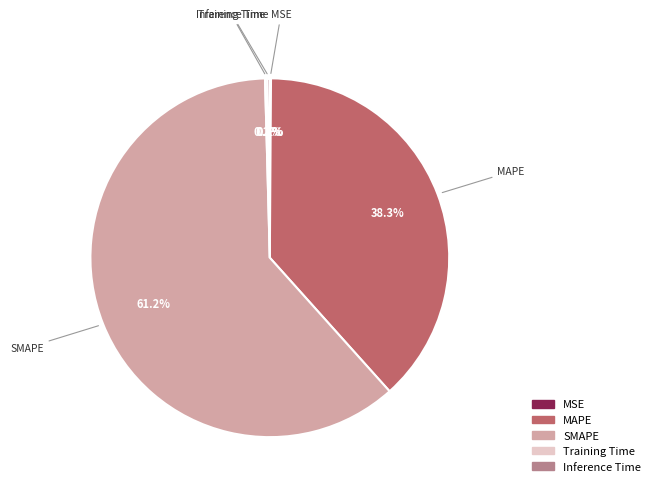

Is it true that MAPE is 23% of the pie?

False